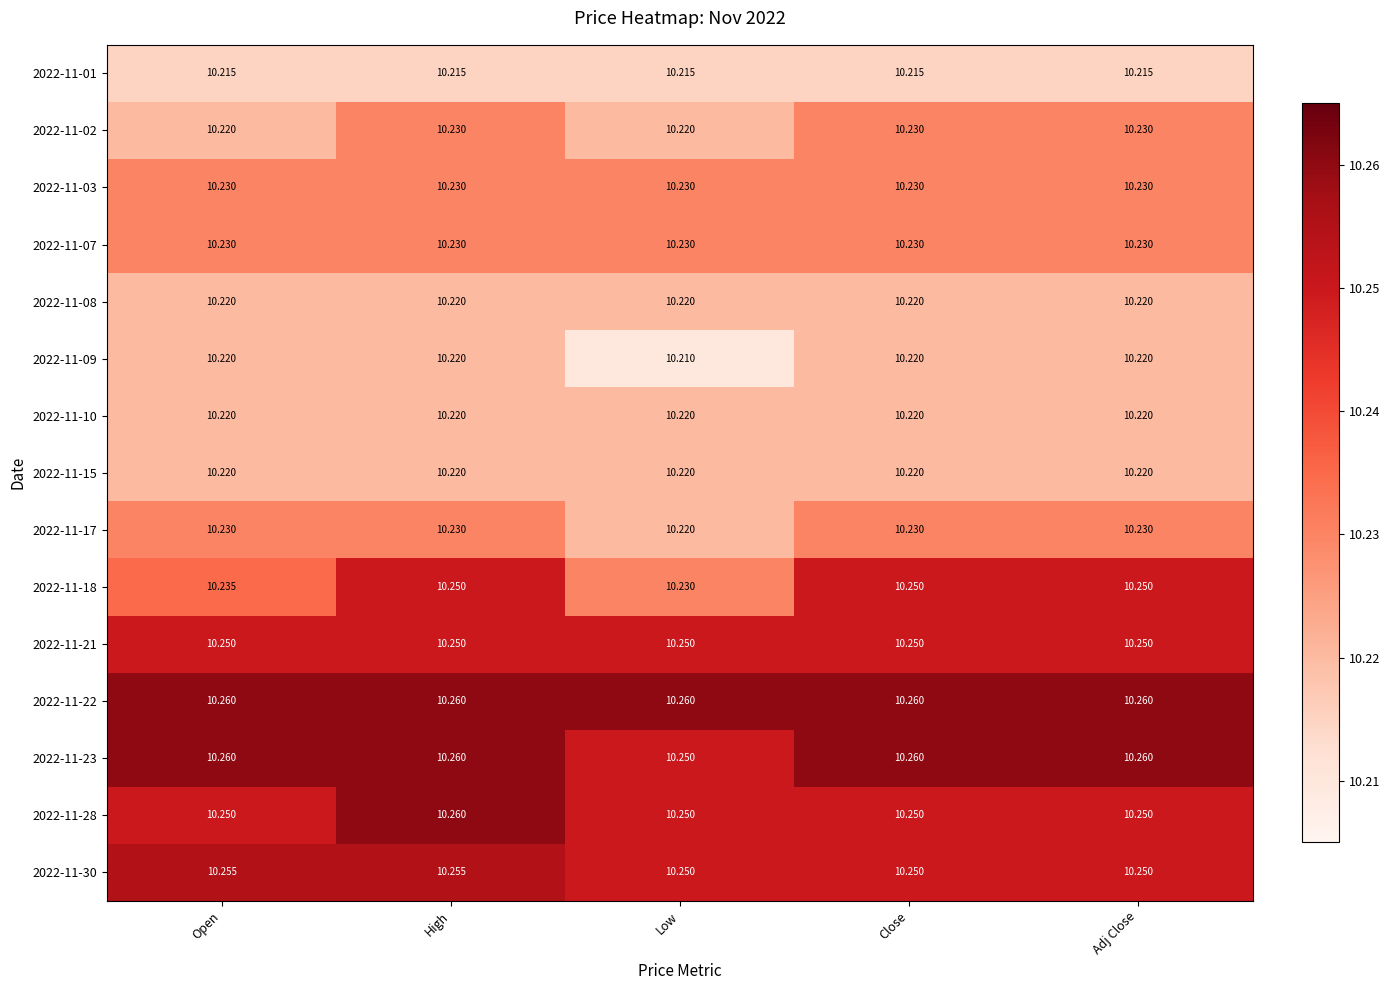

At which label does 2022-11-17 reach its minimum?

Low